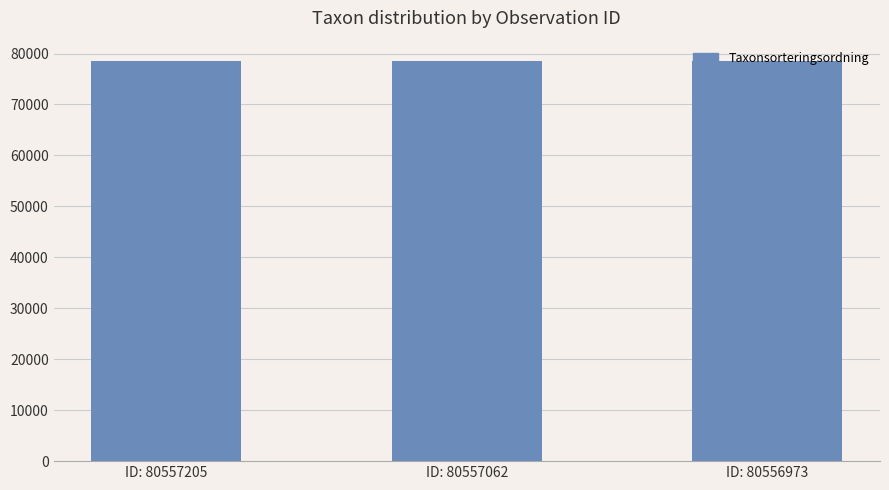

What is the value of the 1st bar from the left?

78596